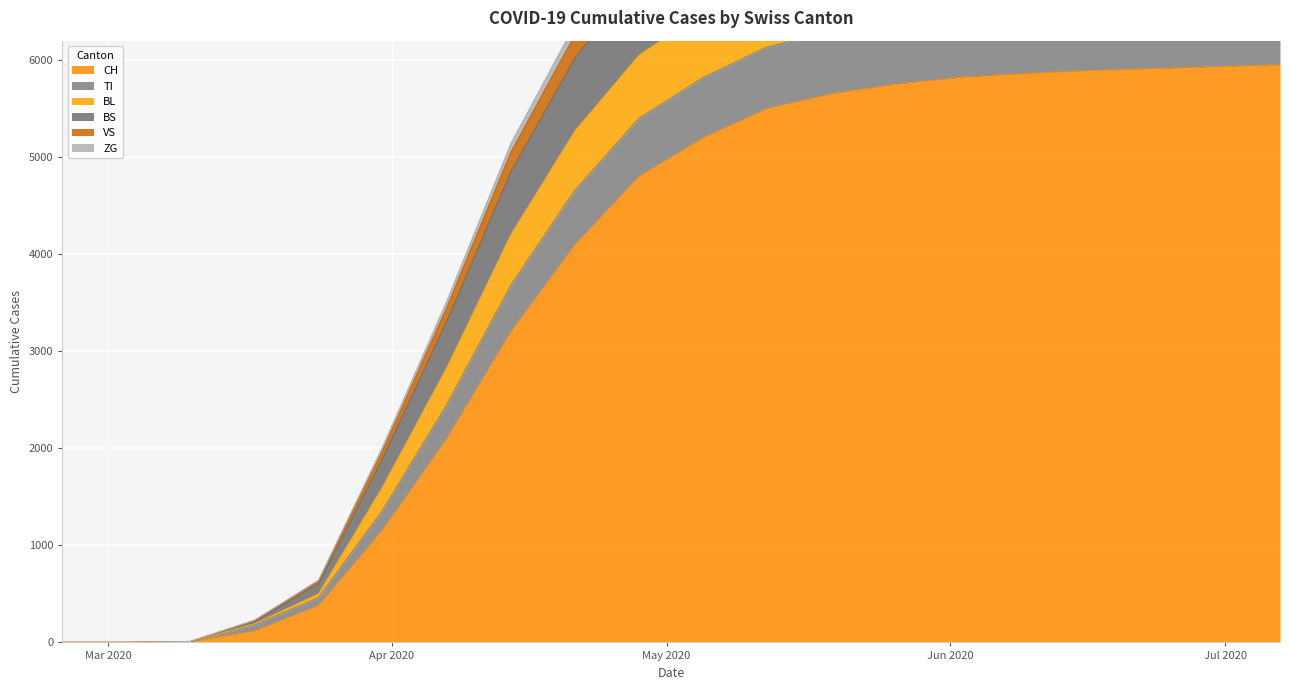

True or false: CH and VS cross at least once.

False